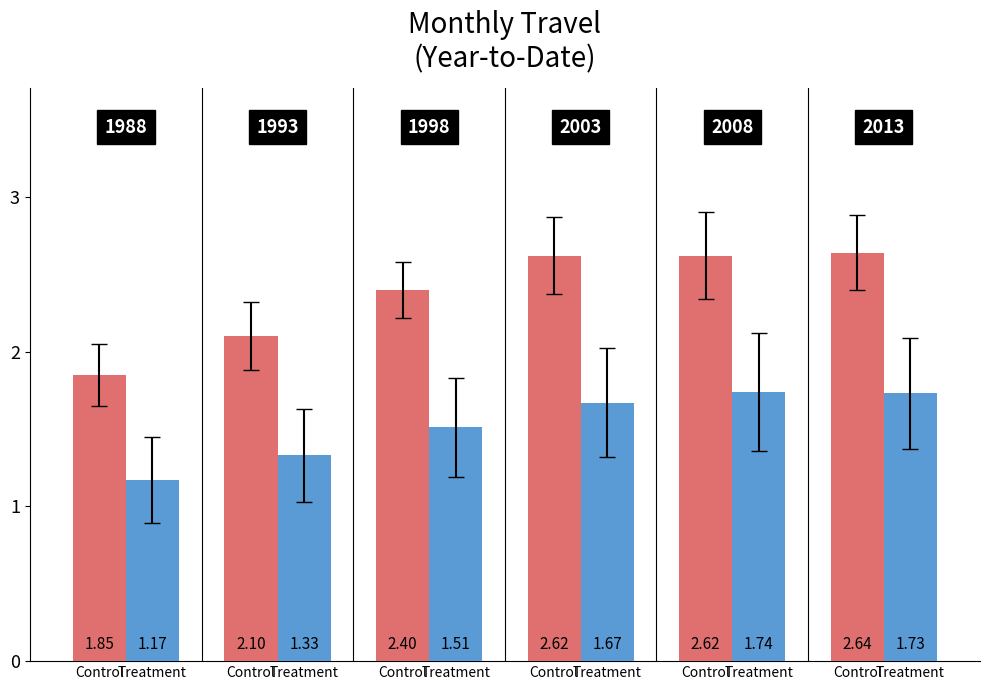

Does the chart contain stacked bars?

No